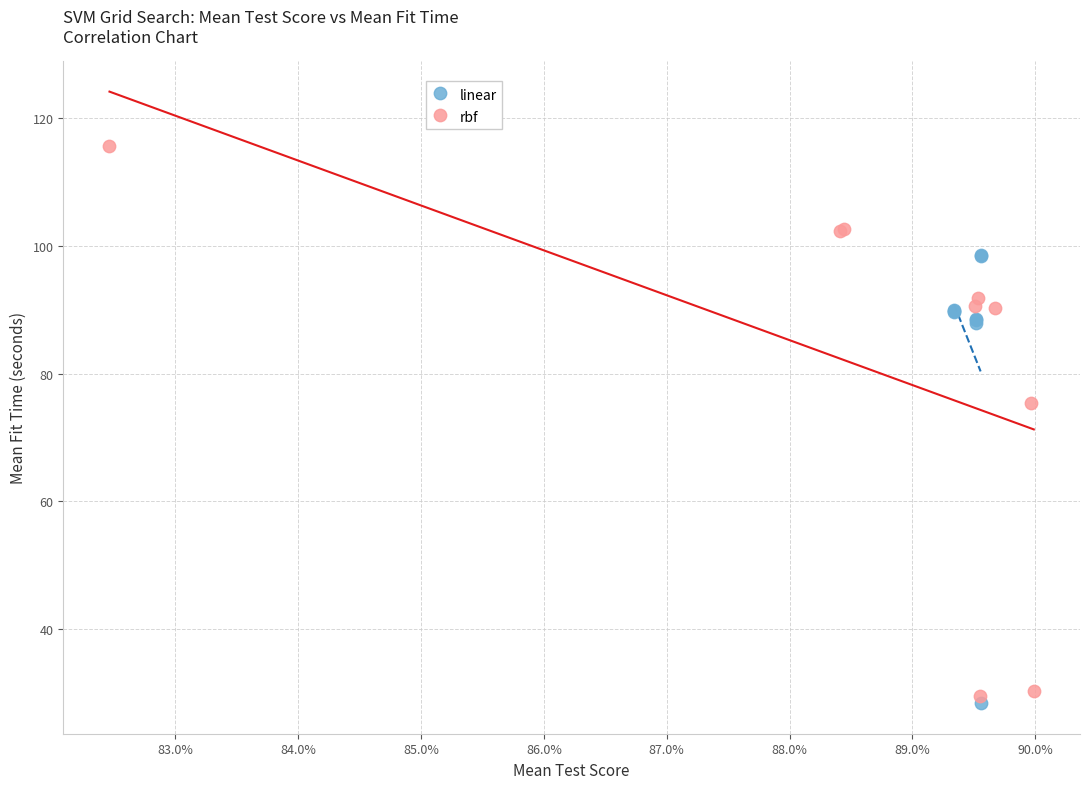

Which series contains the highest Y value?

rbf